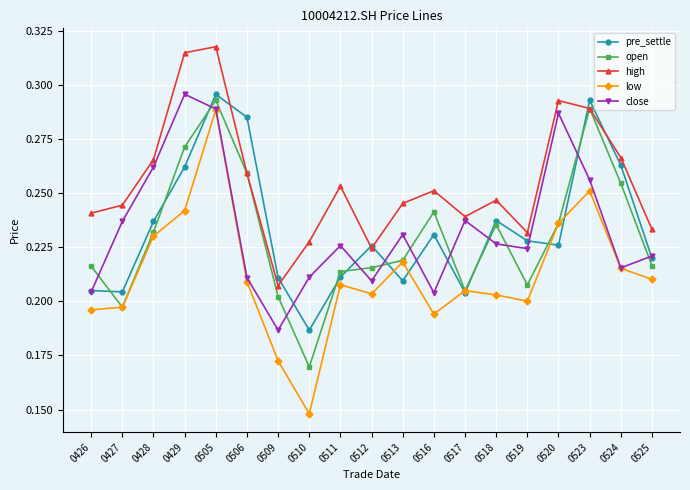

At which label does pre_settle reach its minimum?

0510